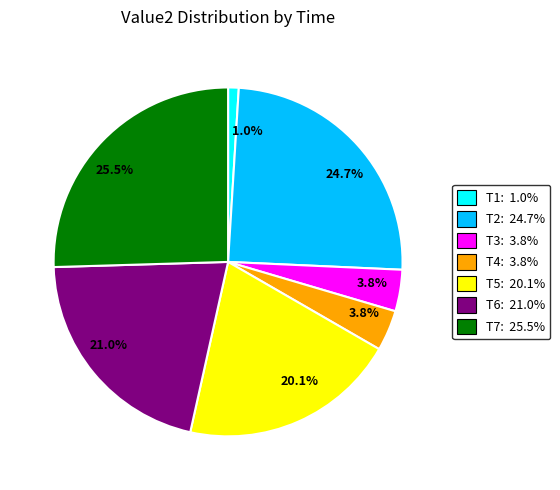

How many slices are in this pie chart?

7